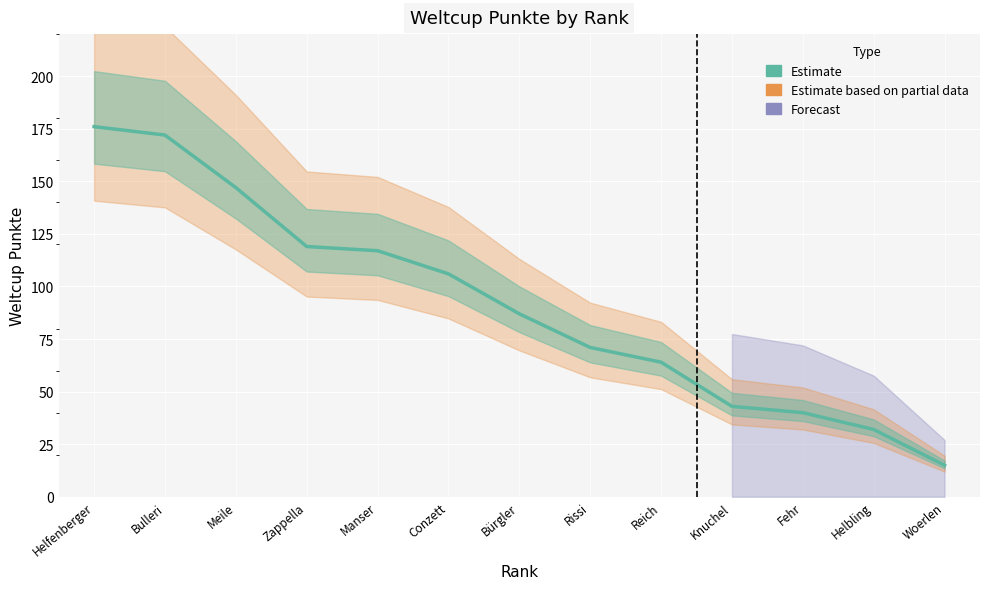

Reading left to right, list all the values displayed in this chart.

176	172	147	119	117	106	87	71	64	43	40	32	15